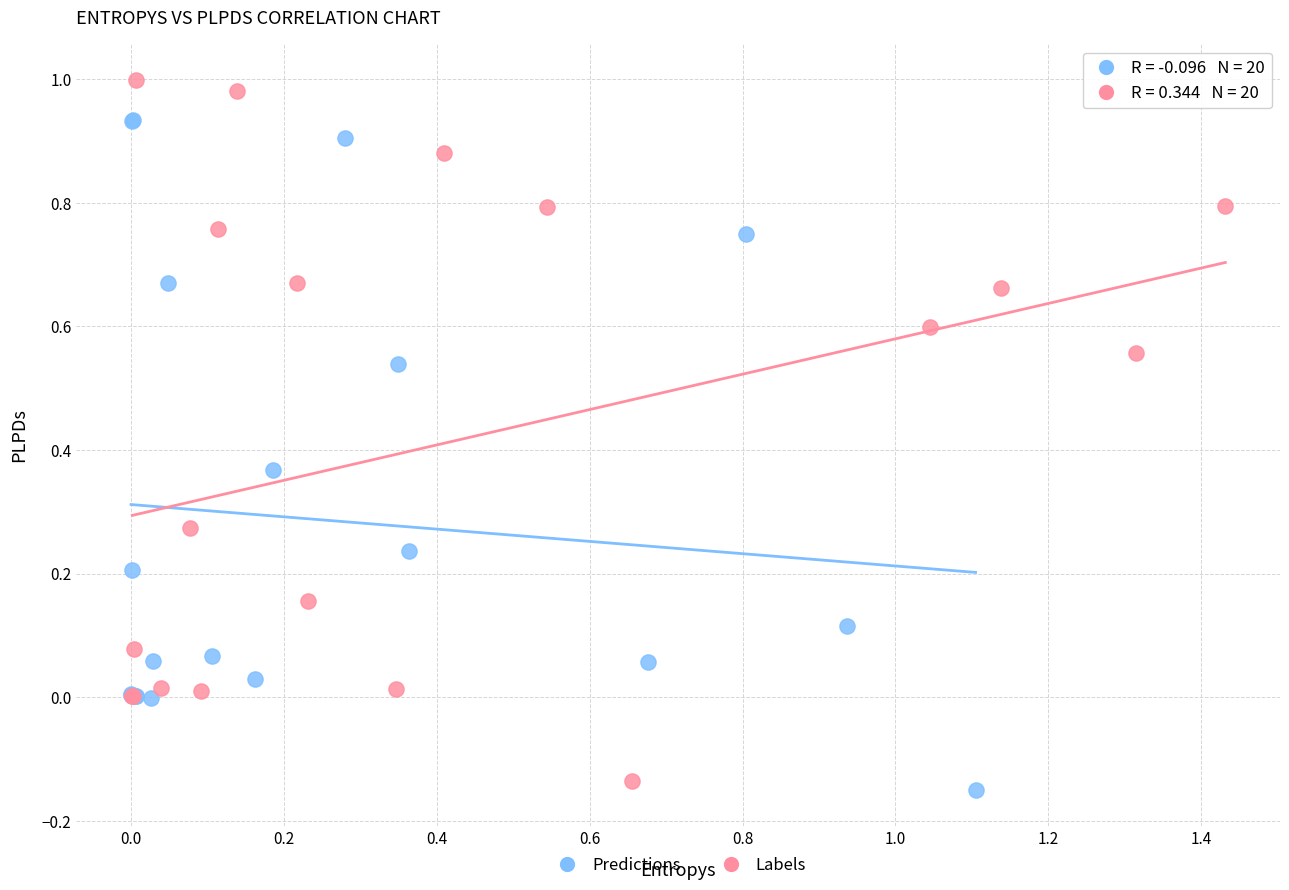

Which series reaches the maximum Y coordinate?

Labels